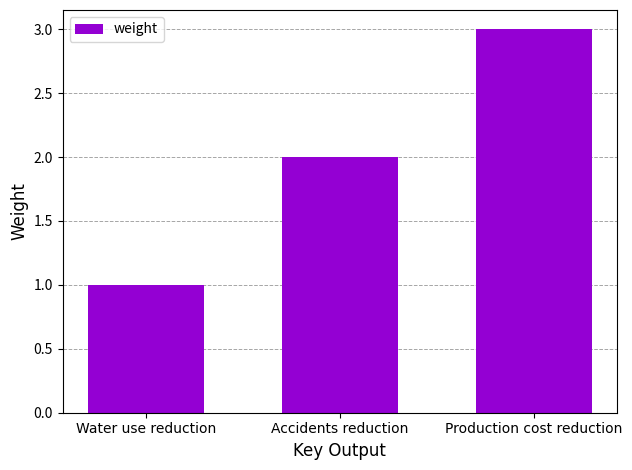

True or false: the data shows 0 at Water use reduction.

False